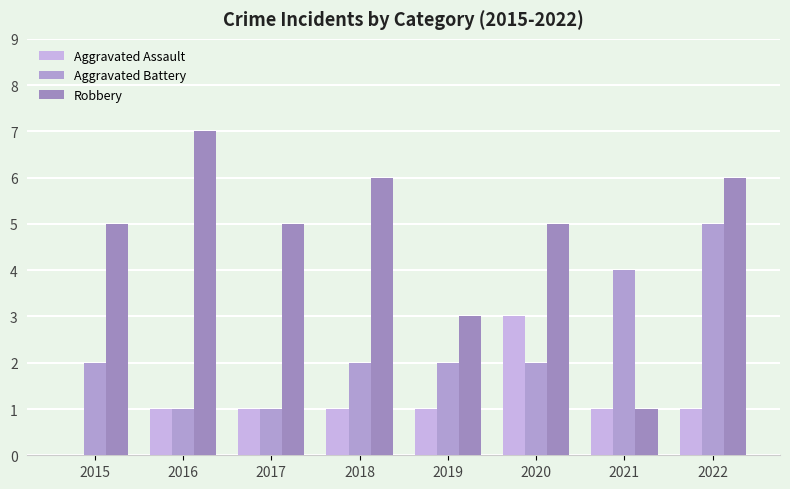

Rank the series by their maximum value, from lowest to highest.

Aggravated Assault, Aggravated Battery, Robbery